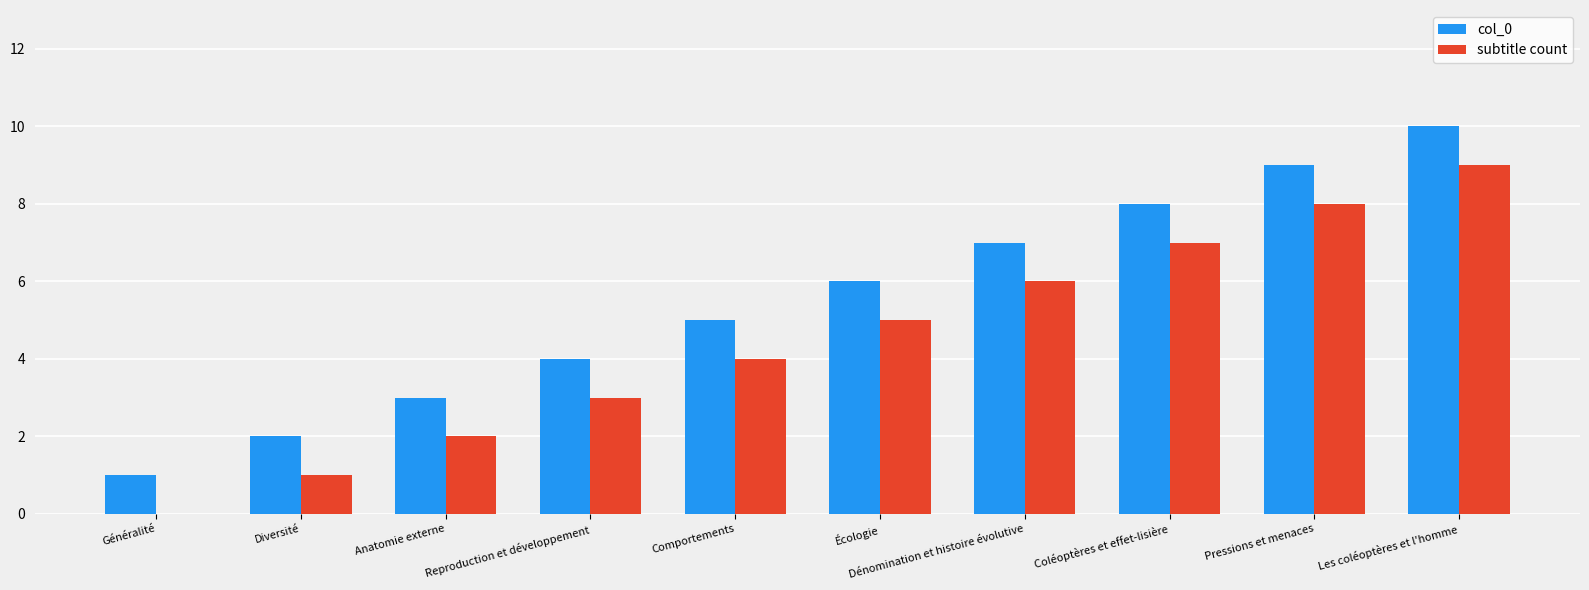

At which category does the chart reach its peak across all series?

Les coléoptères et l'homme